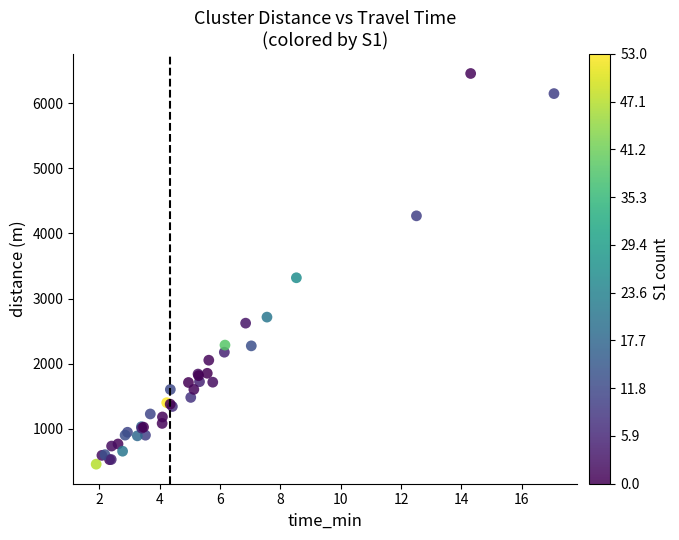

What Y value in the scatter plot is closest to 3456?

3319.9